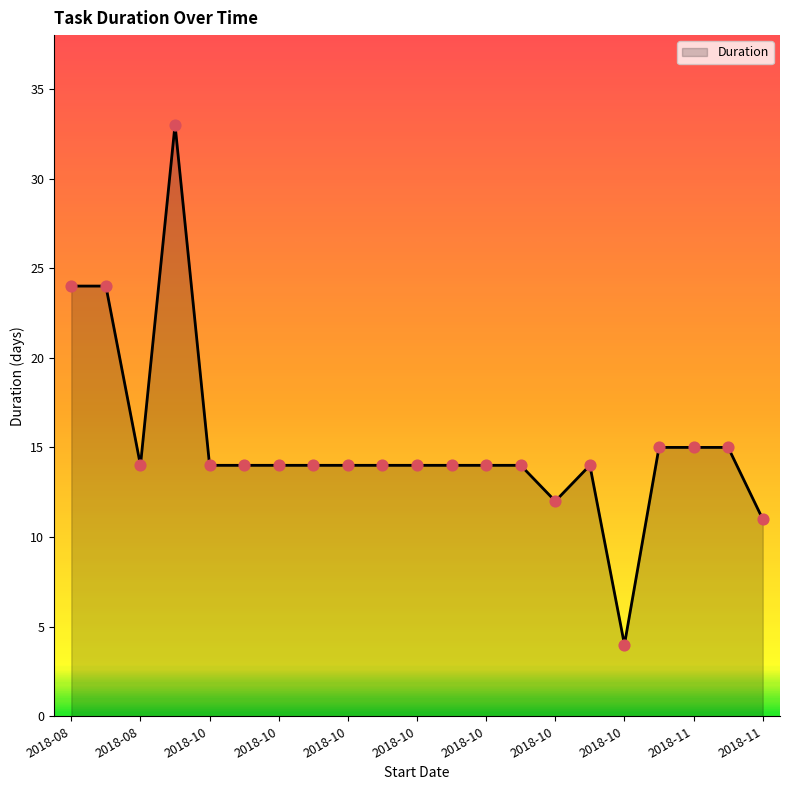

What is the difference between the maximum and minimum values?

29